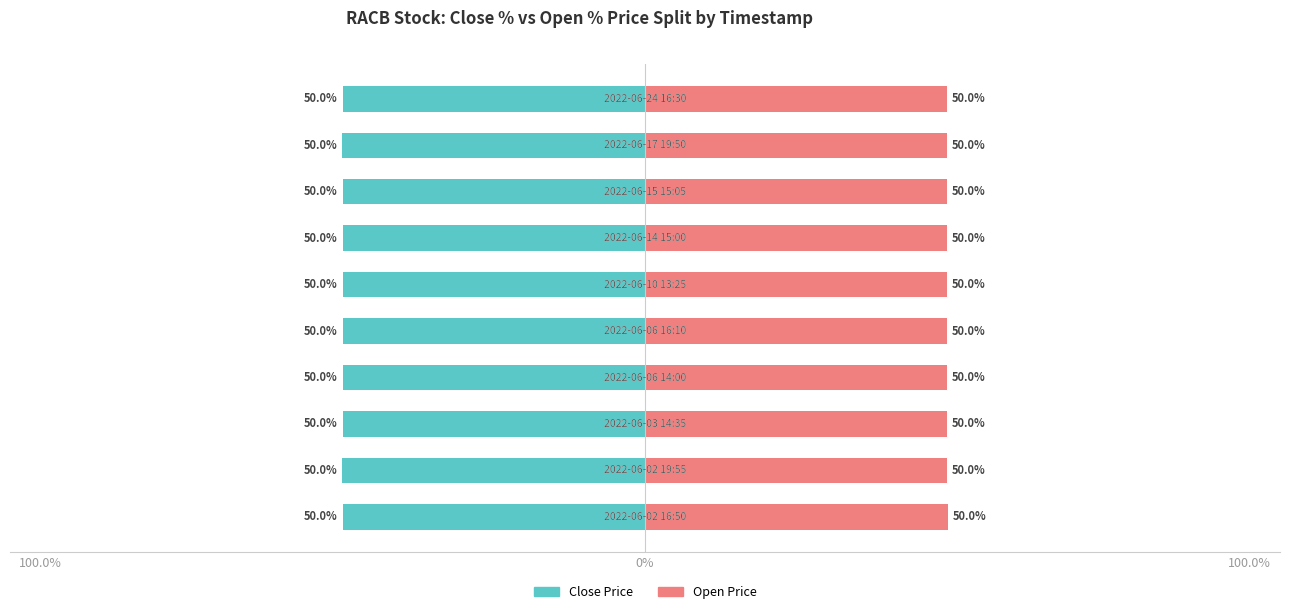

Is it true that Open Price % equals 50.0 at 8?

True